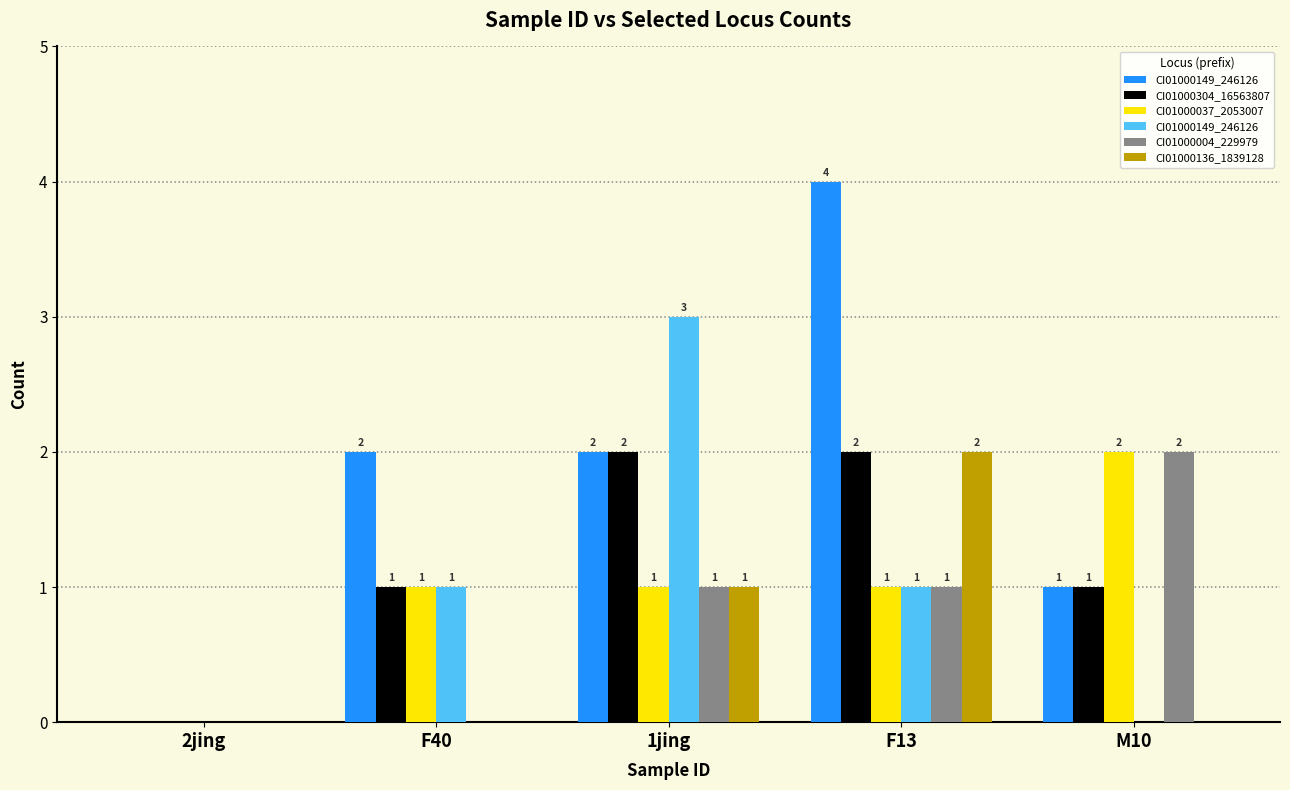

Which category has the highest value across all series?

F13